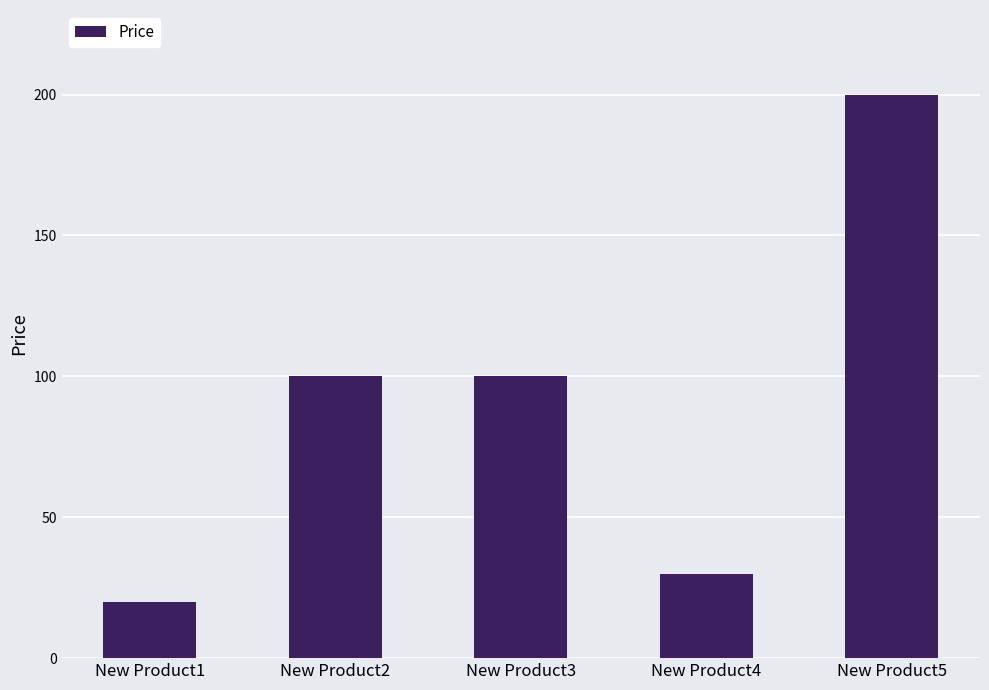

What is the maximum value shown in the chart?

200.0